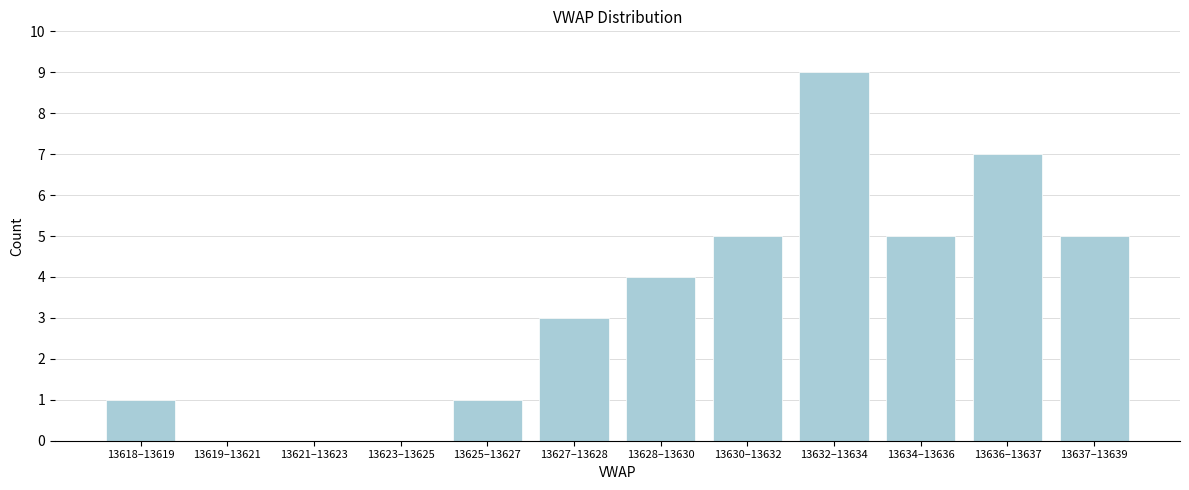

Reading left to right, list all the values displayed in this chart.

13618–13619=1	13619–13621=0	13621–13623=0	13623–13625=0	13625–13627=1	13627–13628=3	13628–13630=4	13630–13632=5	13632–13634=9	13634–13636=5	13636–13637=7	13637–13639=5